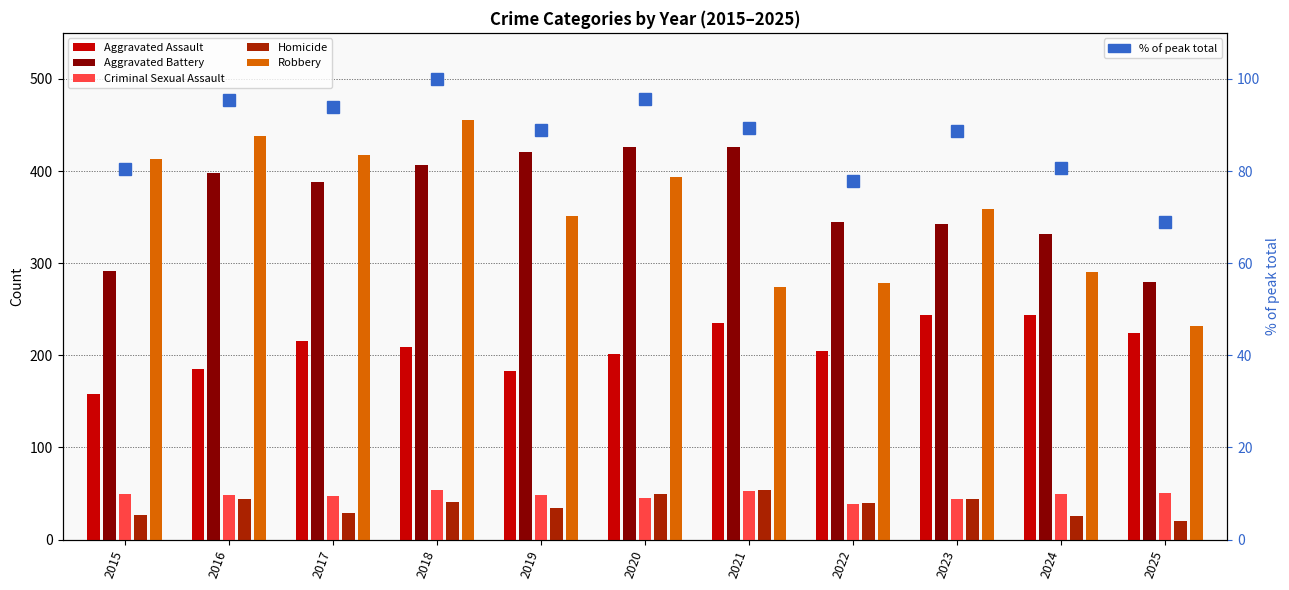

Which series has the widest spread of values?

Robbery